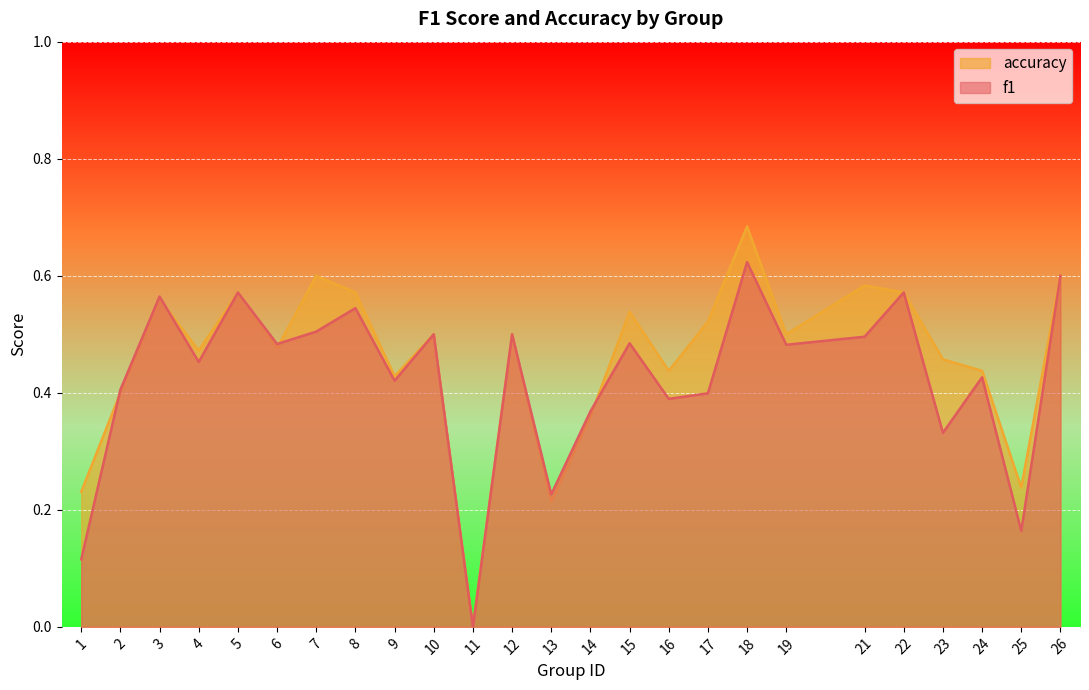

Which category has the highest value in the accuracy series?

18